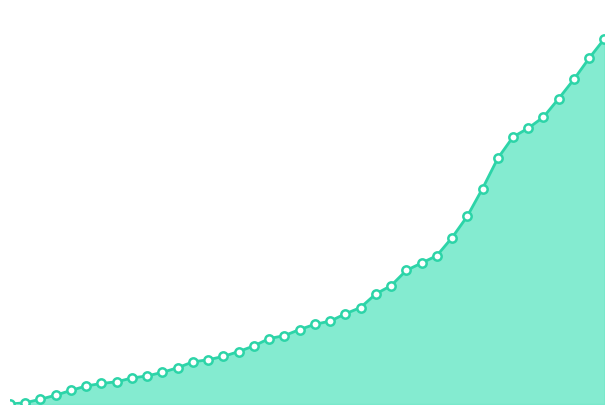

True or false: there are more than 0 points higher than both neighbors.

False